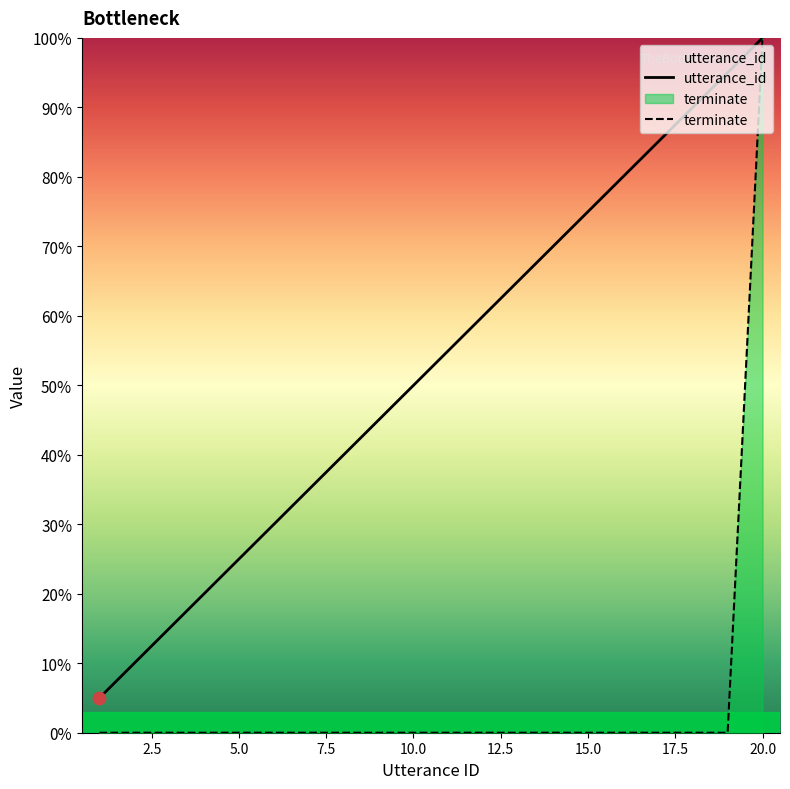

What is the total value across all series at 15?

75.0